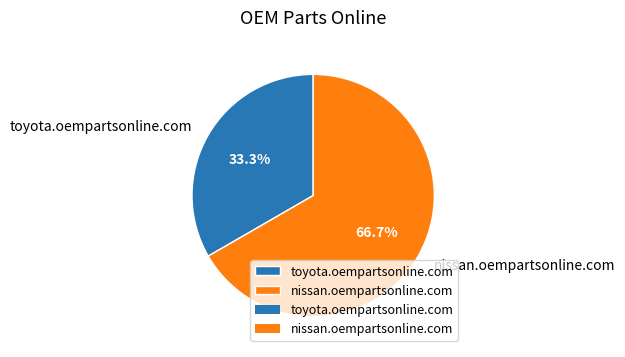

What percentage is NOT represented by toyota.oempartsonline.com?

66.7%